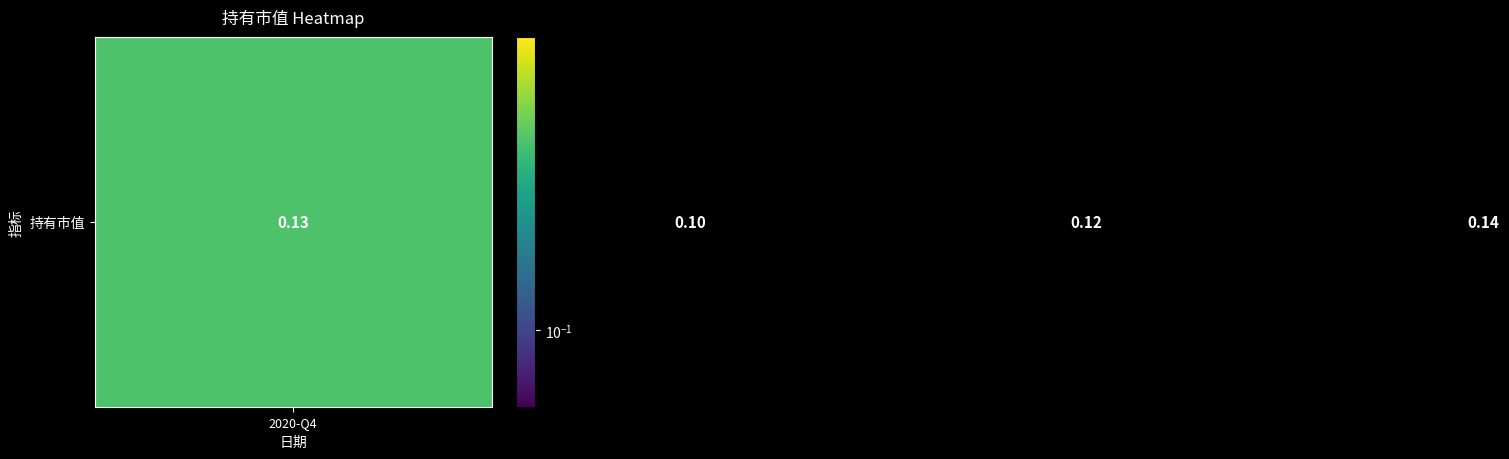

What is the maximum value shown in the chart?

0.1